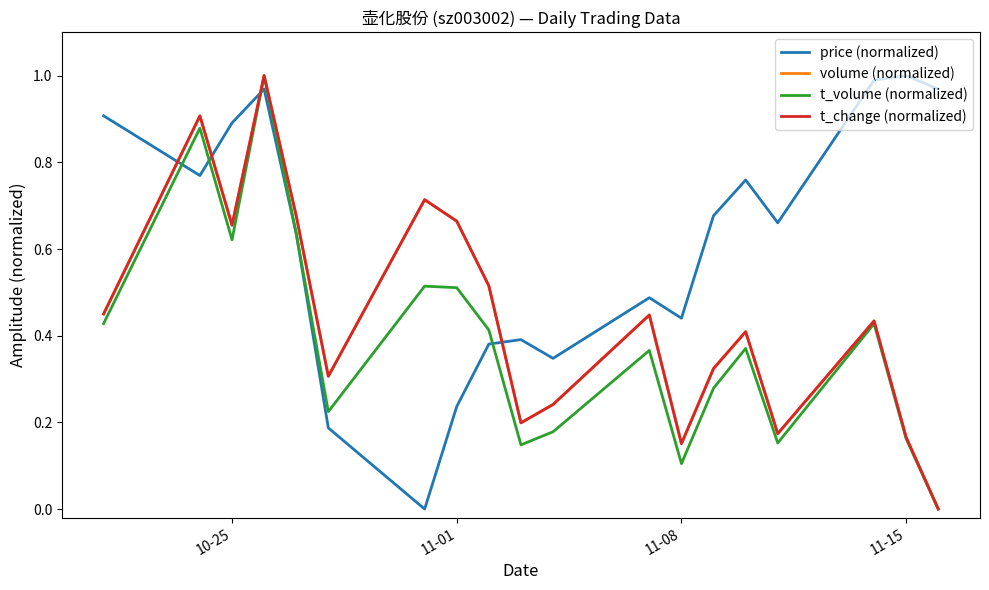

True or false: t_change (normalized) has more than 0 interior local peaks.

True